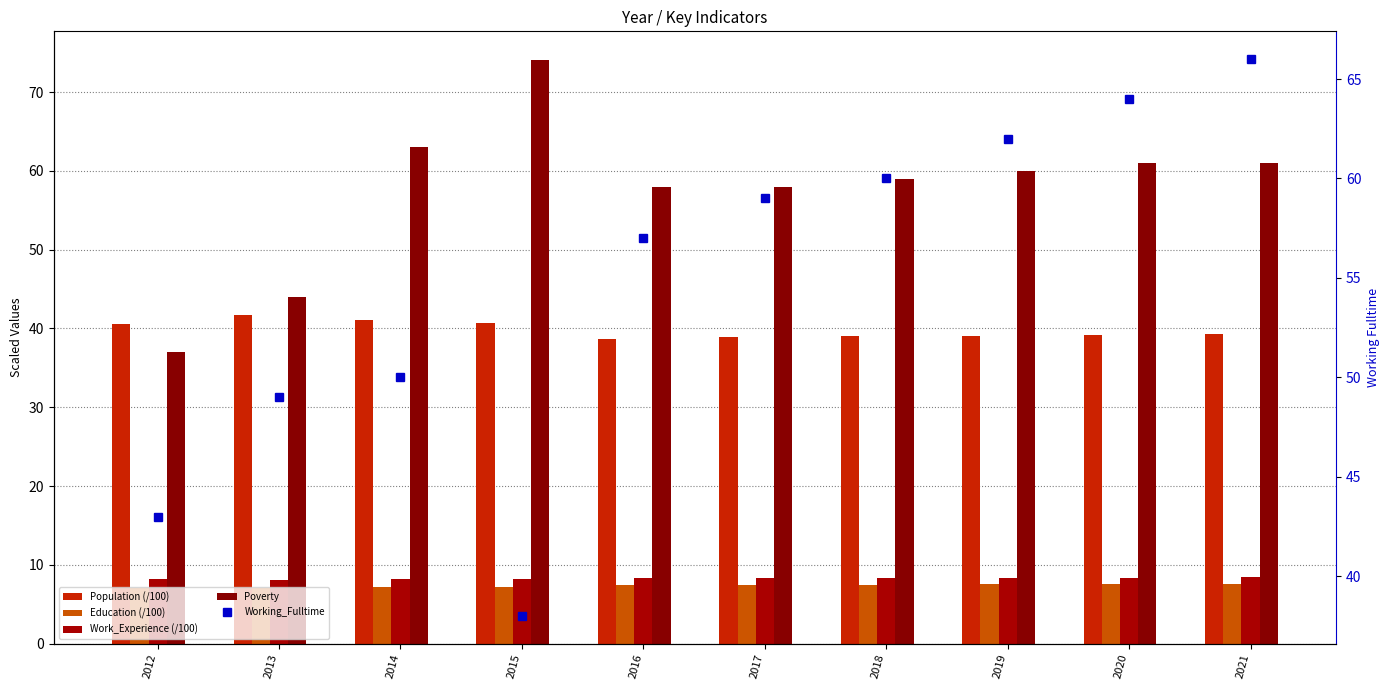

At how many categories does at least one series exceed 27?

10